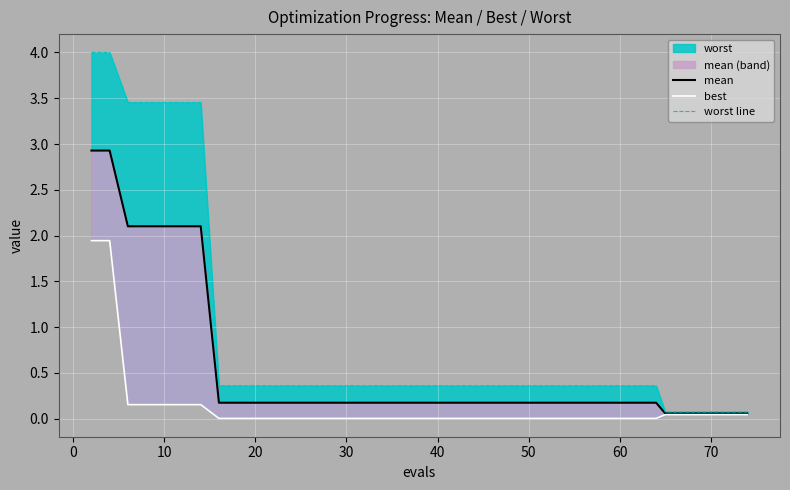

True or false: worst line has a value of 0.5 at 12.

False